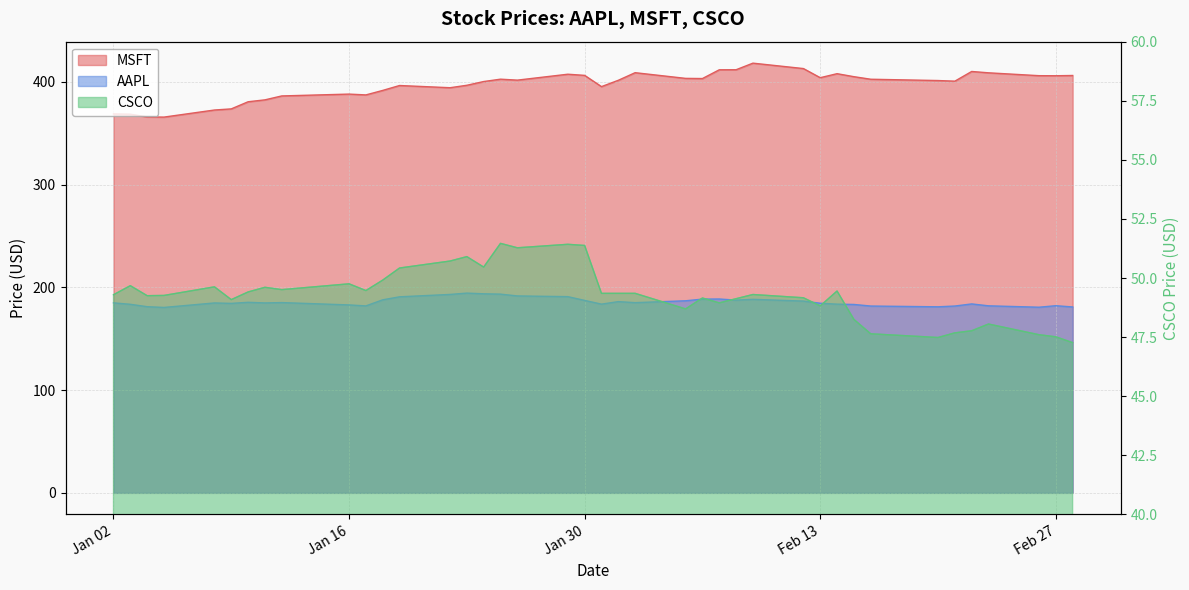

Where does the CSCO series first go above 49?

Jan 02